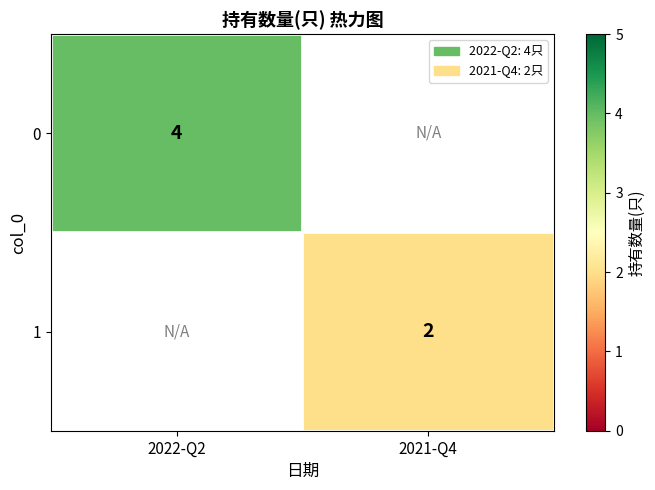

Which has a higher value, 2021-Q4 or 2022-Q2?

2022-Q2